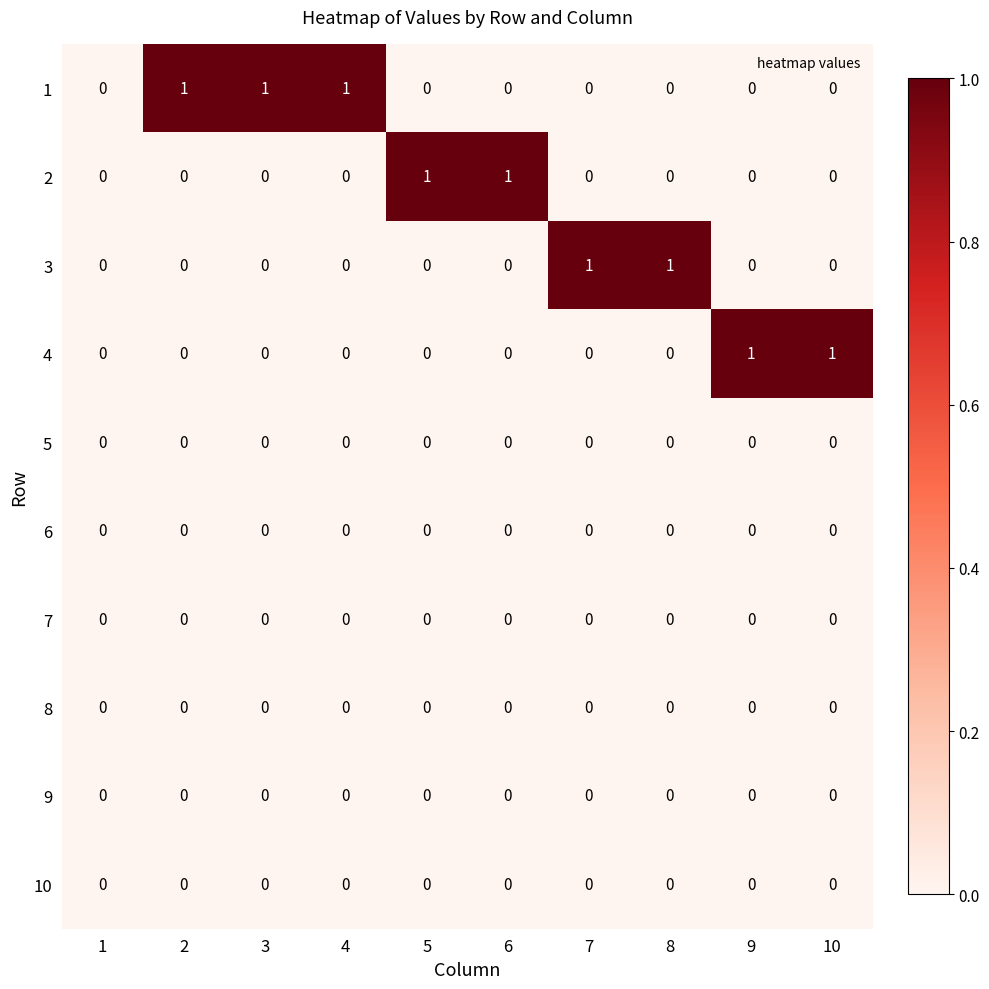

True or false: 10 has a value of 0 at 7.

True